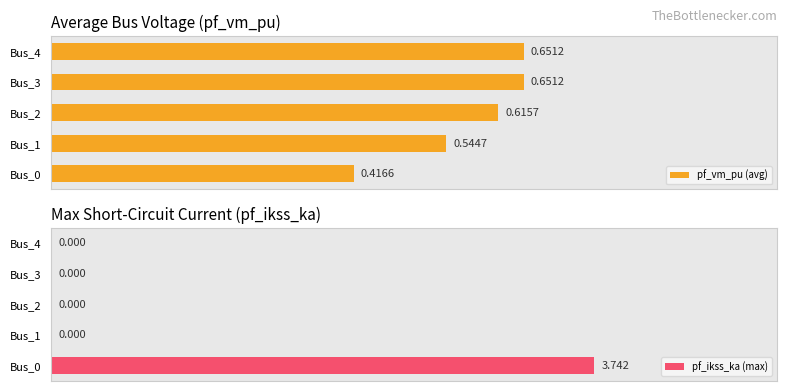

How many groups of bars are there?

5